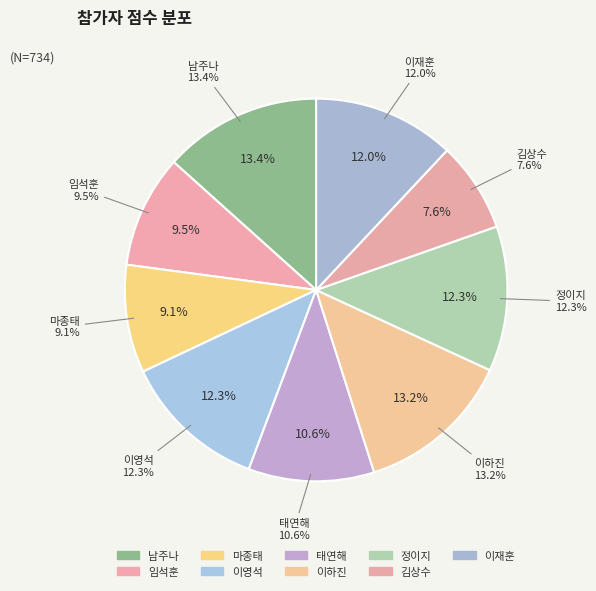

What is the change in value from 김상수 to 이재훈?

+32